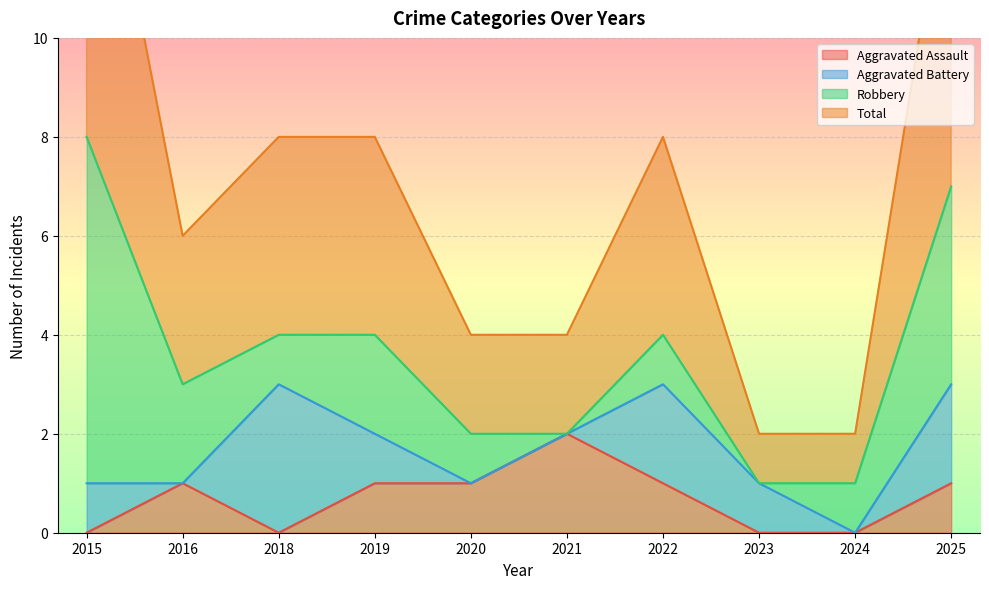

At which category does Total reach its first local valley?

2016